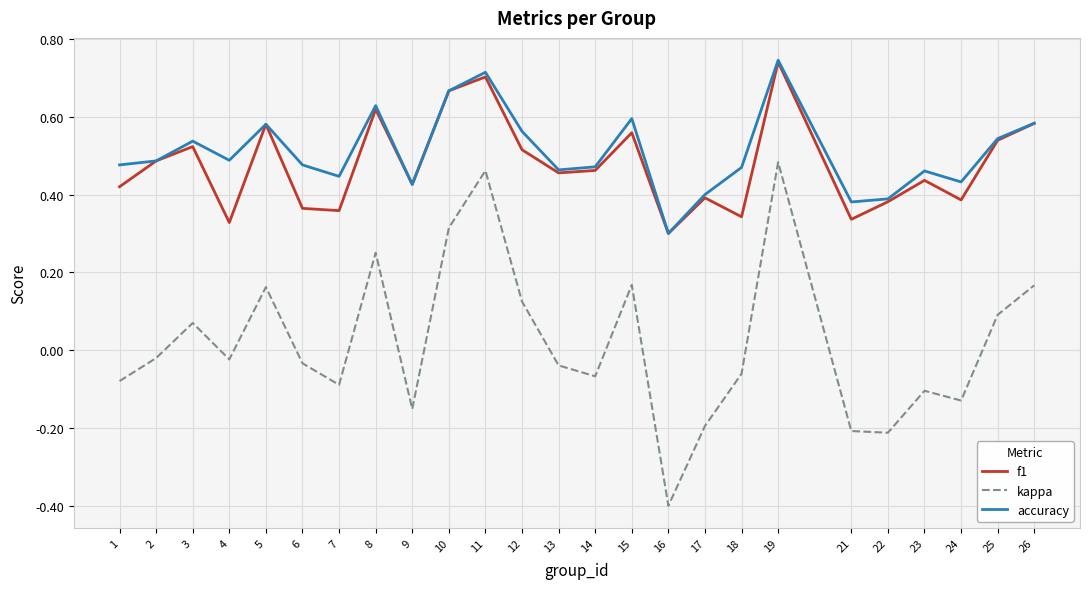

At which category does accuracy reach its first local valley?

4